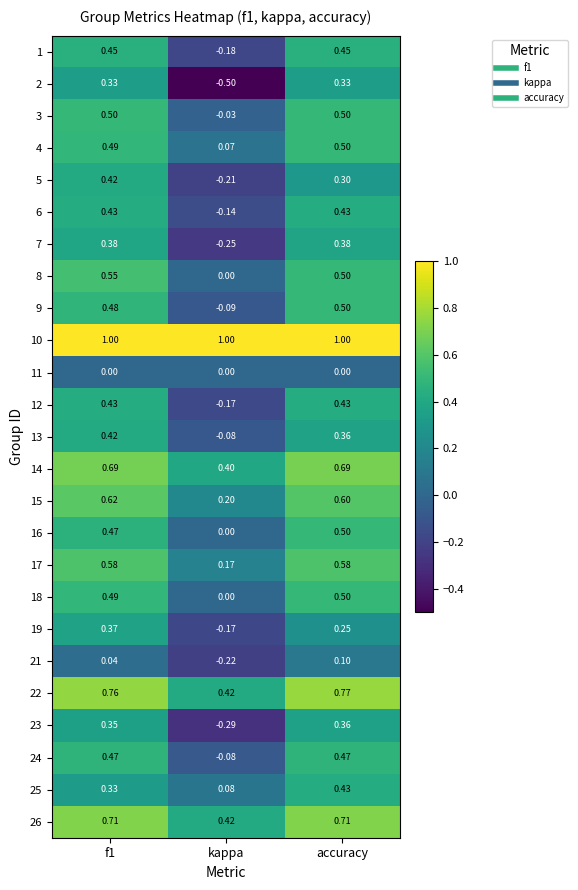

Which category has the lowest value in the 1 series?

kappa